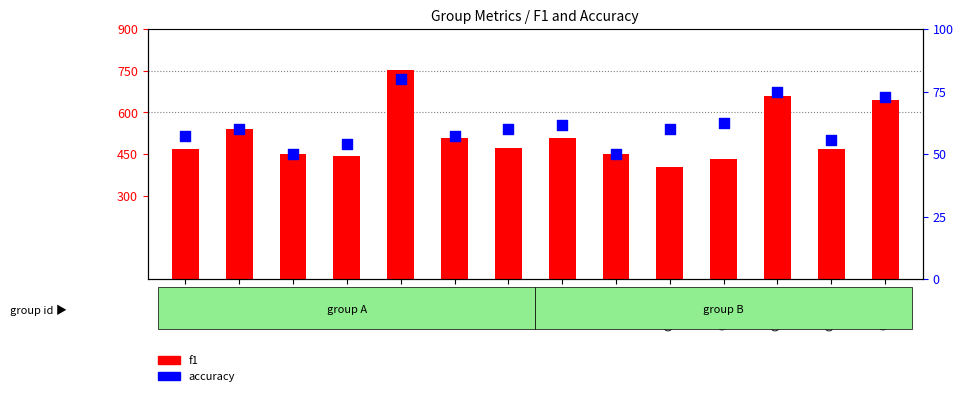

What are all the series names shown in the legend?

f1, accuracy